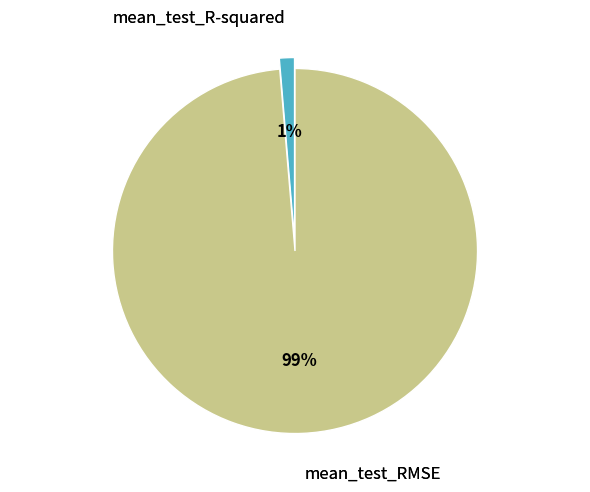

Which slice represents more than half of the pie?

mean_test_RMSE